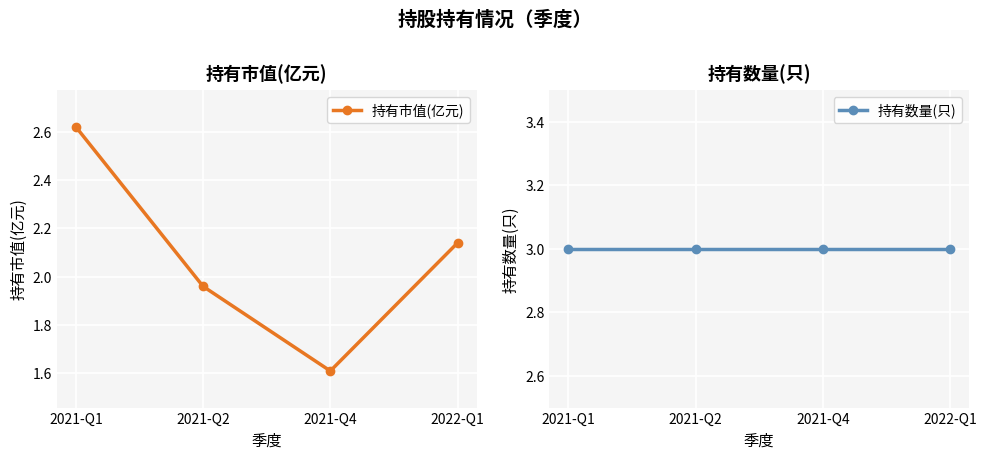

The 持有市值(亿元) series shows 1.6 at 2021-Q4. True or false?

True